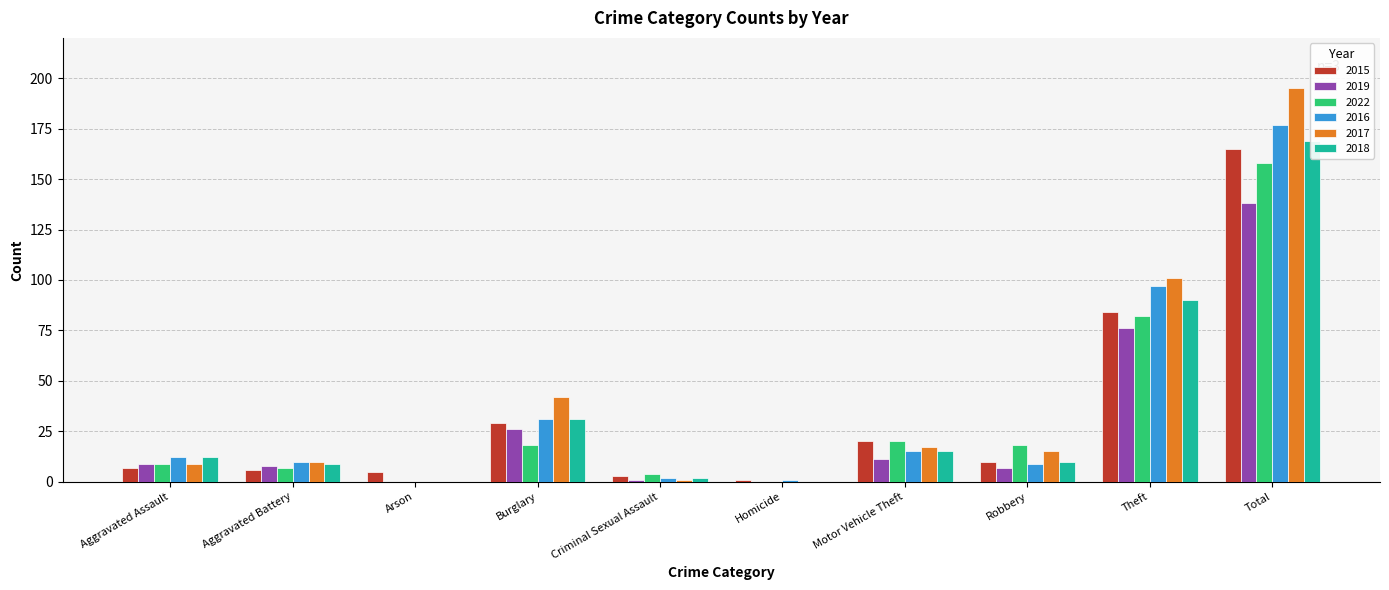

What is the difference between the maximum and second lowest values in the 2015 series?

162